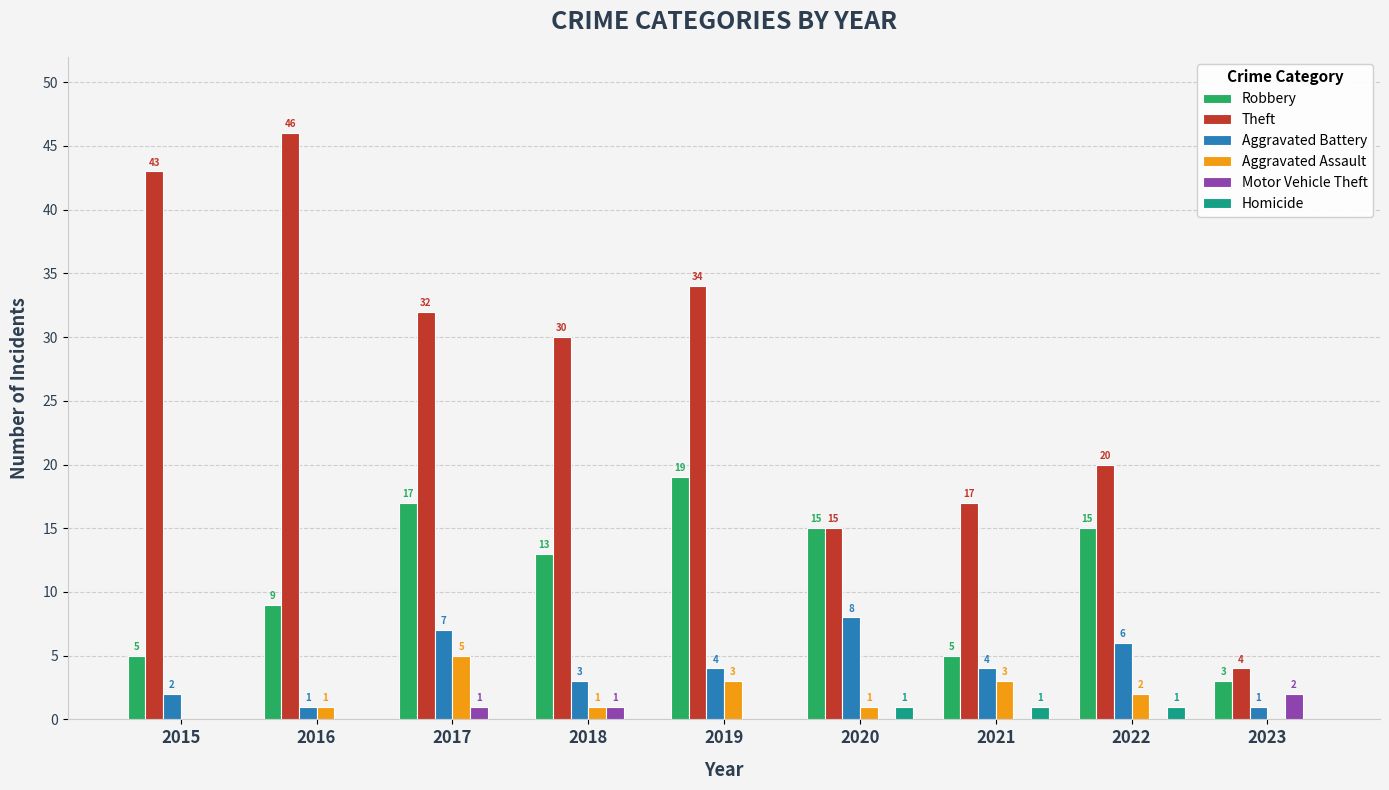

Is it true that Robbery equals 22 at 2017?

False